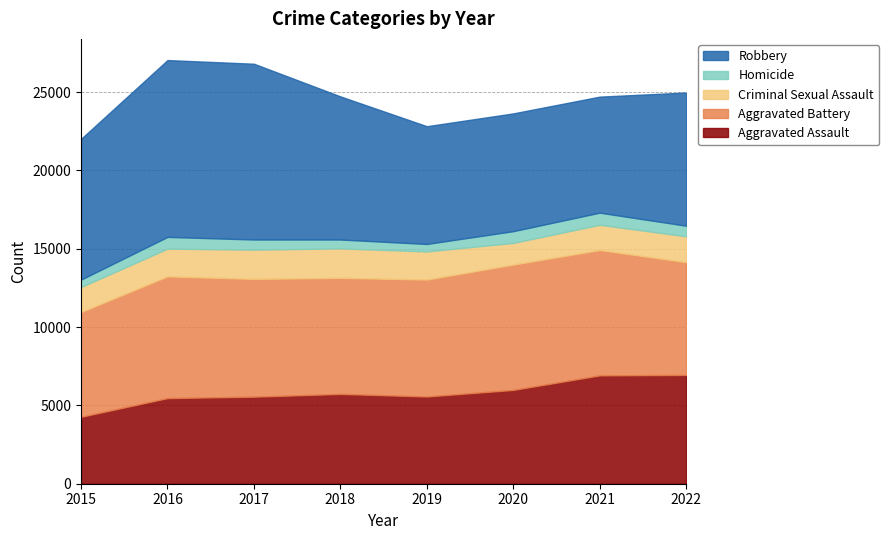

How many interior local peaks does the Aggravated Assault series have?

1